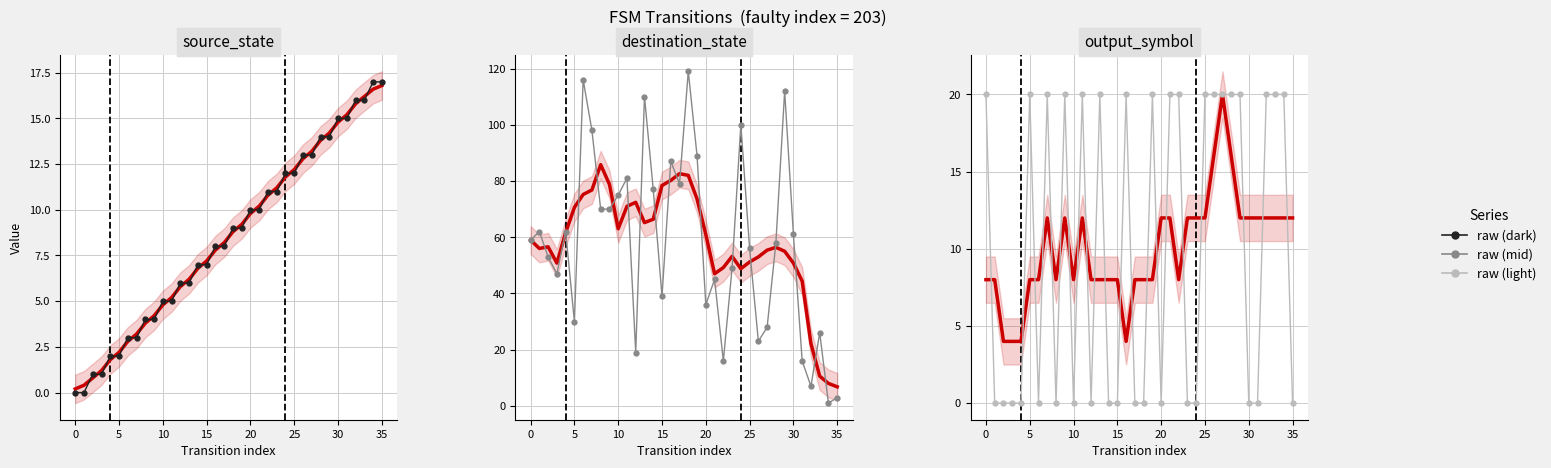

Which series ends up on top after the final intersection of raw and smoothed?

smoothed